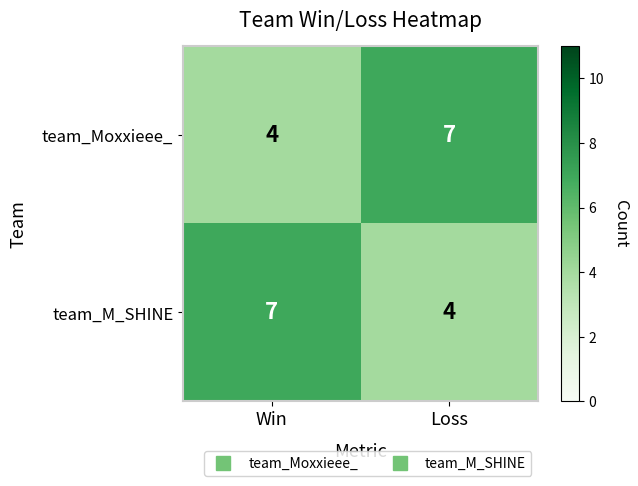

What is the difference between the maximum and minimum values in the team_M_SHINE series?

3